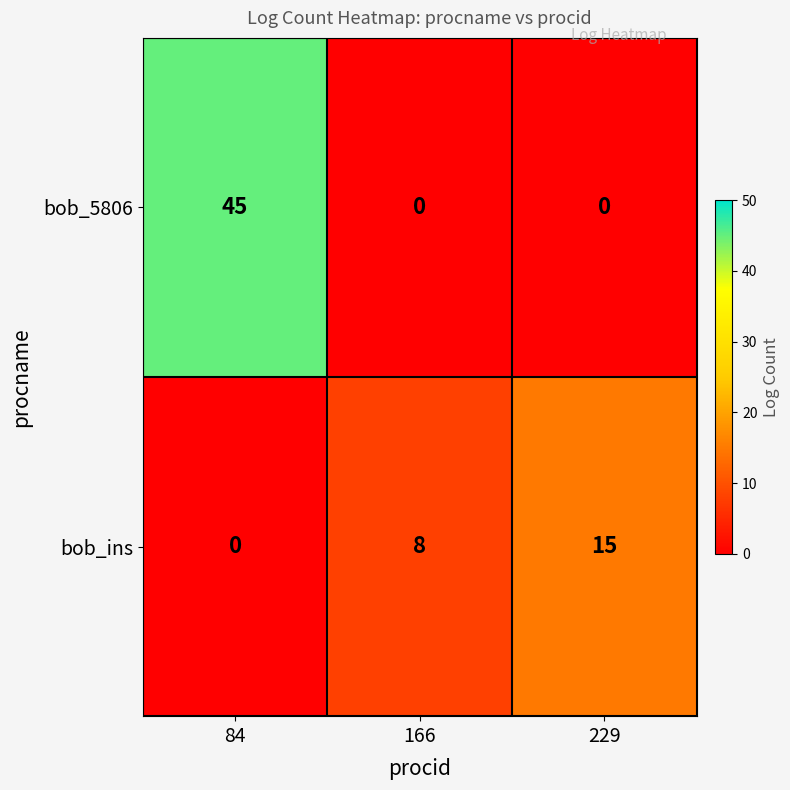

Reading left to right, what are all the values shown in this chart?

bob_5806: 45	0	0
bob_ins: 0	8	15